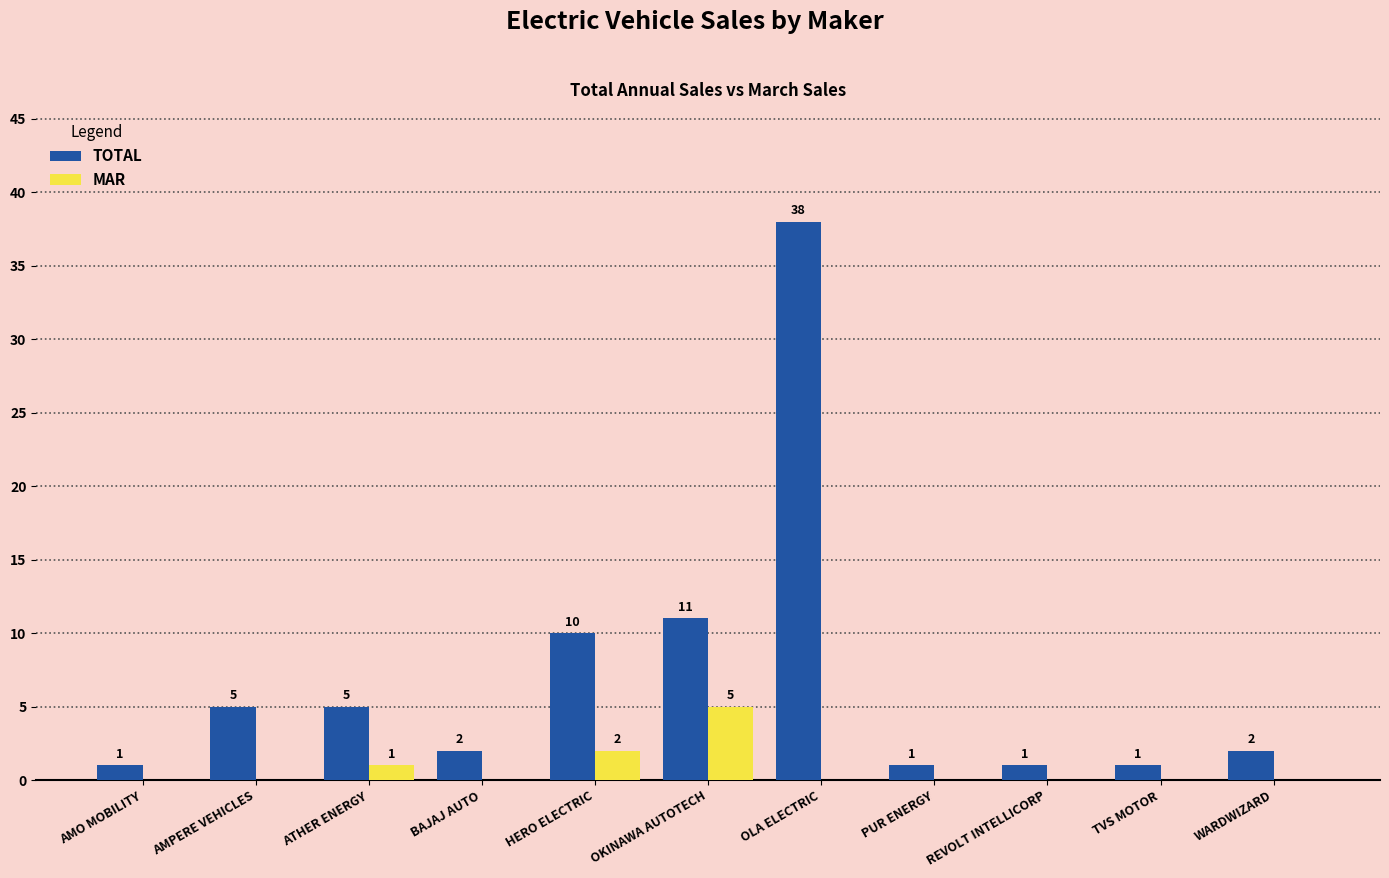

How many categories are shown in the chart?

11